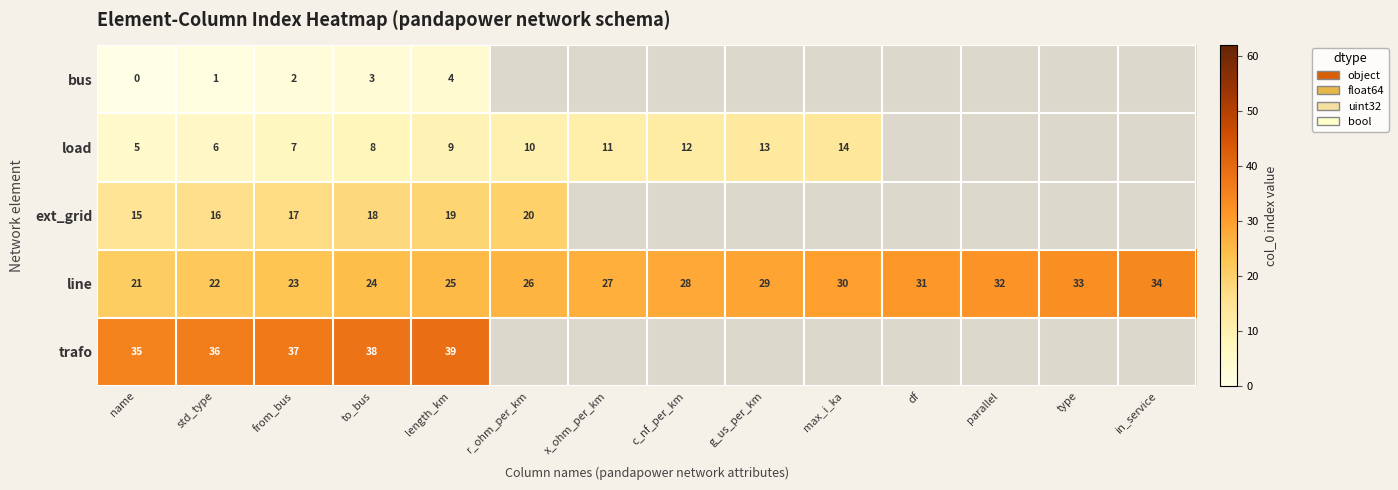

Is the value of line at name greater than the value of ext_grid at to_bus?

Yes